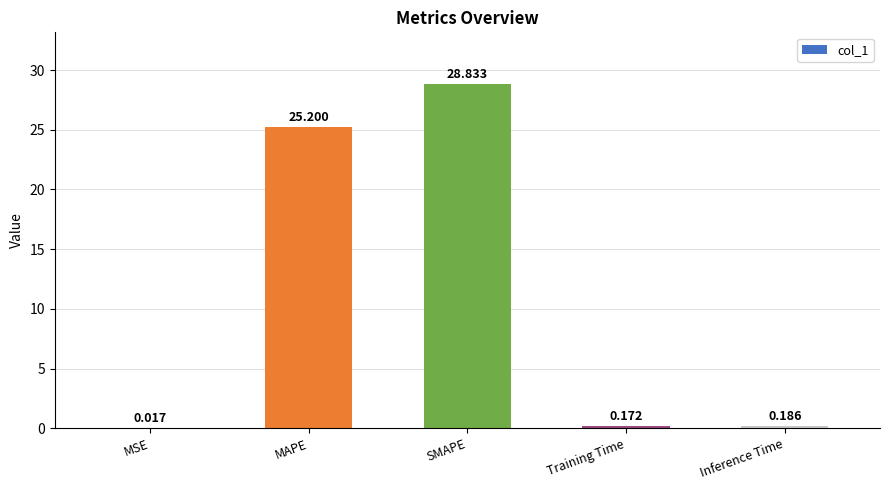

Which has a higher value, Training Time or Inference Time?

Inference Time